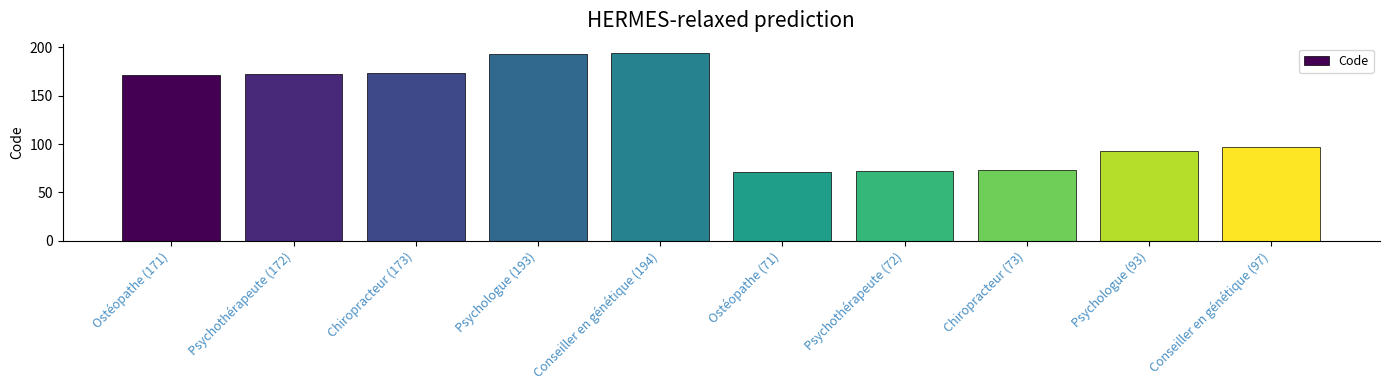

Count the number of data series in this chart.

1